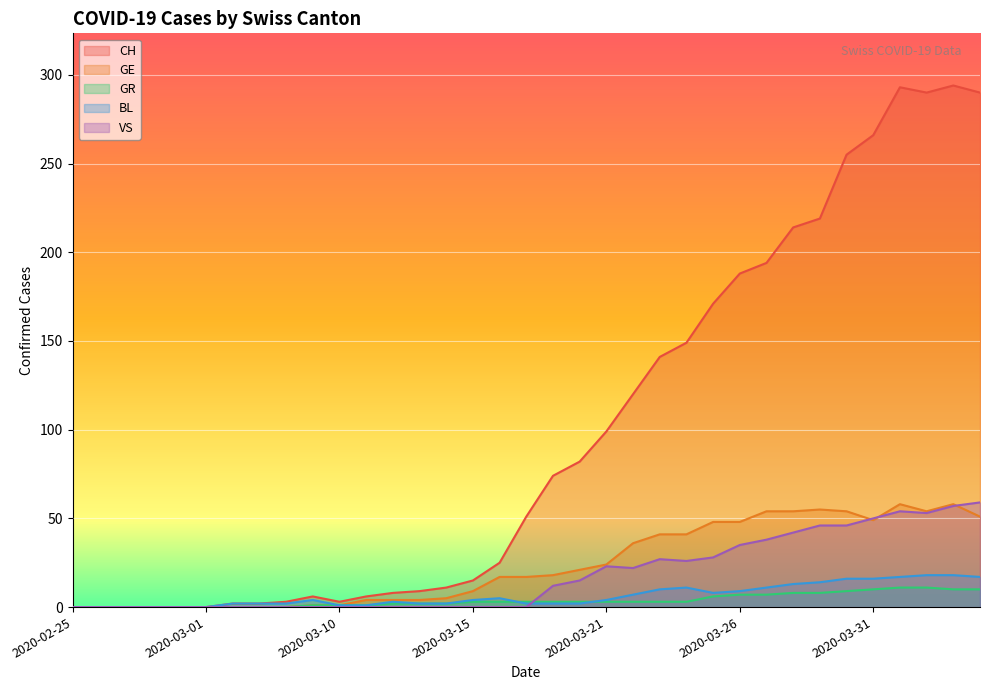

Where is GE nearest to the value 29?

2020-03-21